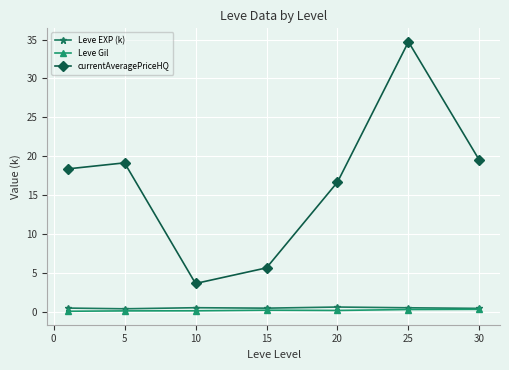

True or false: Leve EXP (k) and currentAveragePriceHQ cross at least once.

False